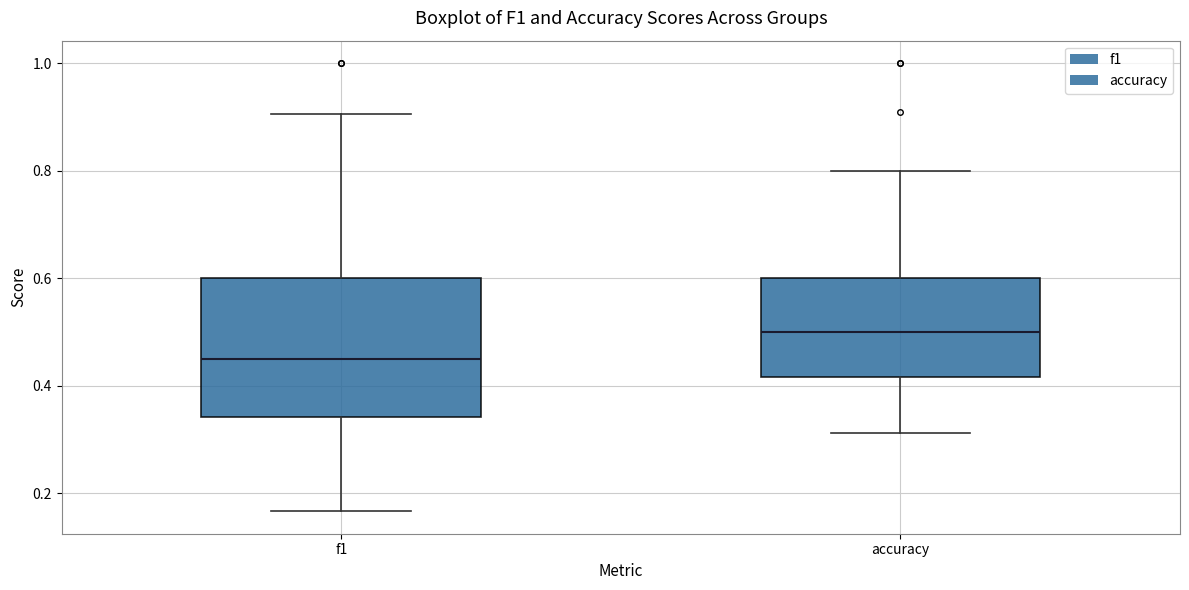

Reading left to right, transcribe this box plot: for each box, give where its median line is, the range the box spans, and where its two whiskers end, as read against the y-axis. The values are not printed on the chart, so give them approximately, as read against the axis.

f1: median 0.44, box 0.34 to 0.60, whiskers 0.16 to 0.90
accuracy: median 0.50, box 0.42 to 0.60, whiskers 0.32 to 0.80